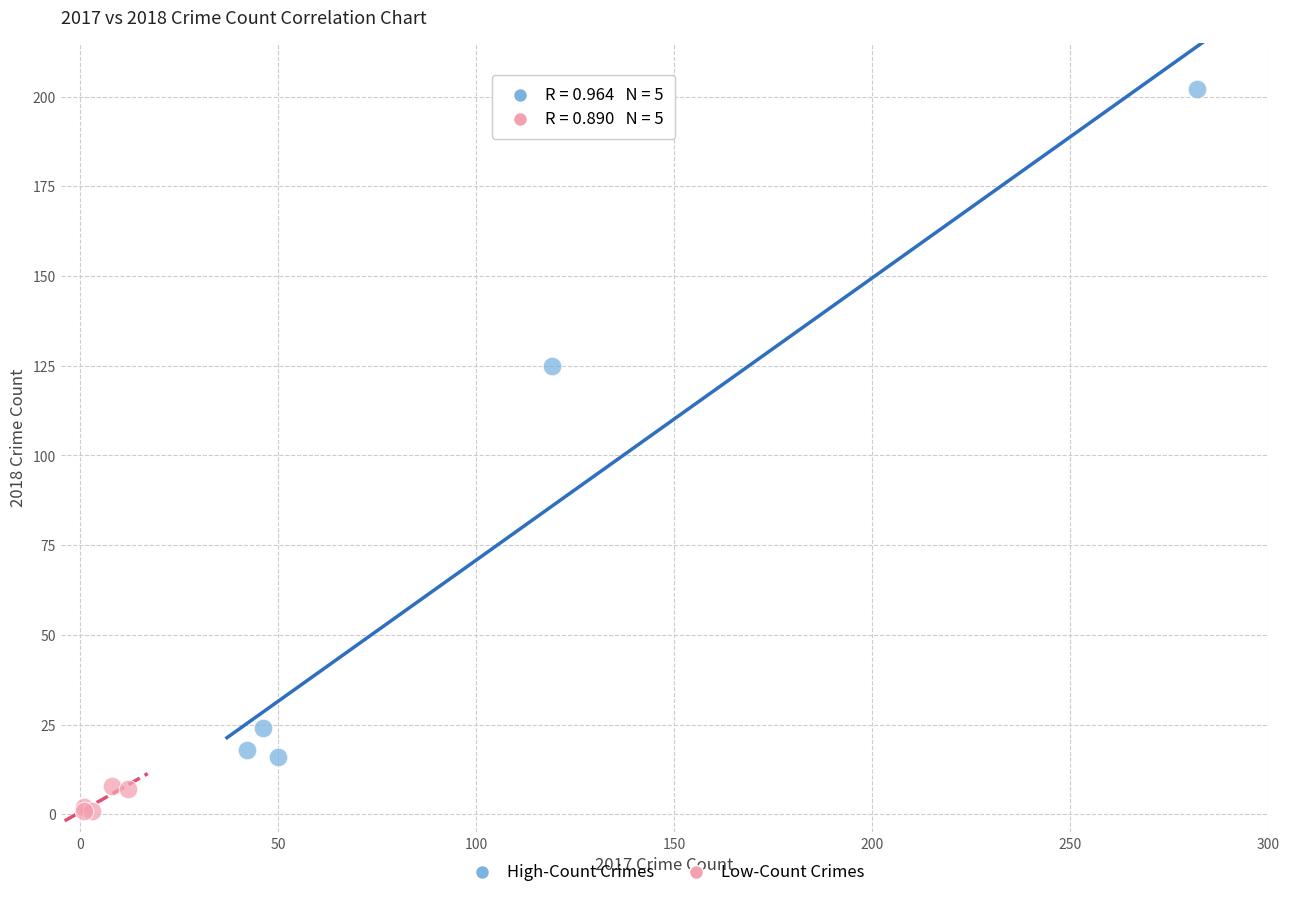

Which series contains the lowest Y value?

Low-Count Crimes